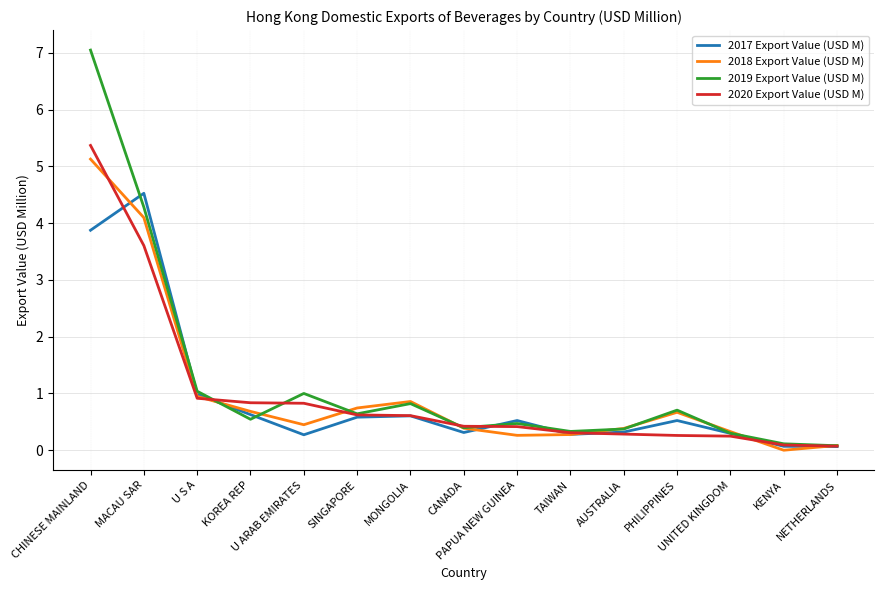

What is the difference between the maximum and second lowest values in the 2018 Export Value (USD M) series?

5.0